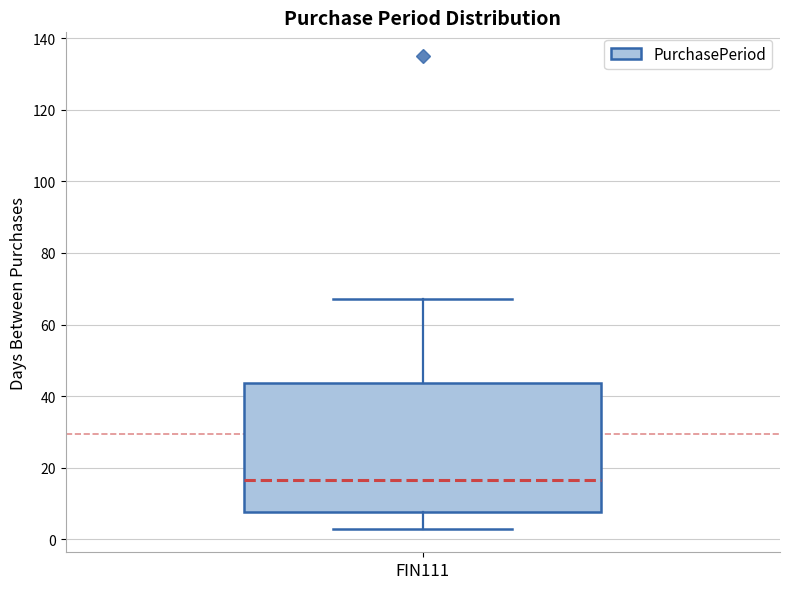

Where is the lower edge of the box for FIN111 on the y-axis? The values are not printed on the chart, so give them approximately, as read against the axis.

8